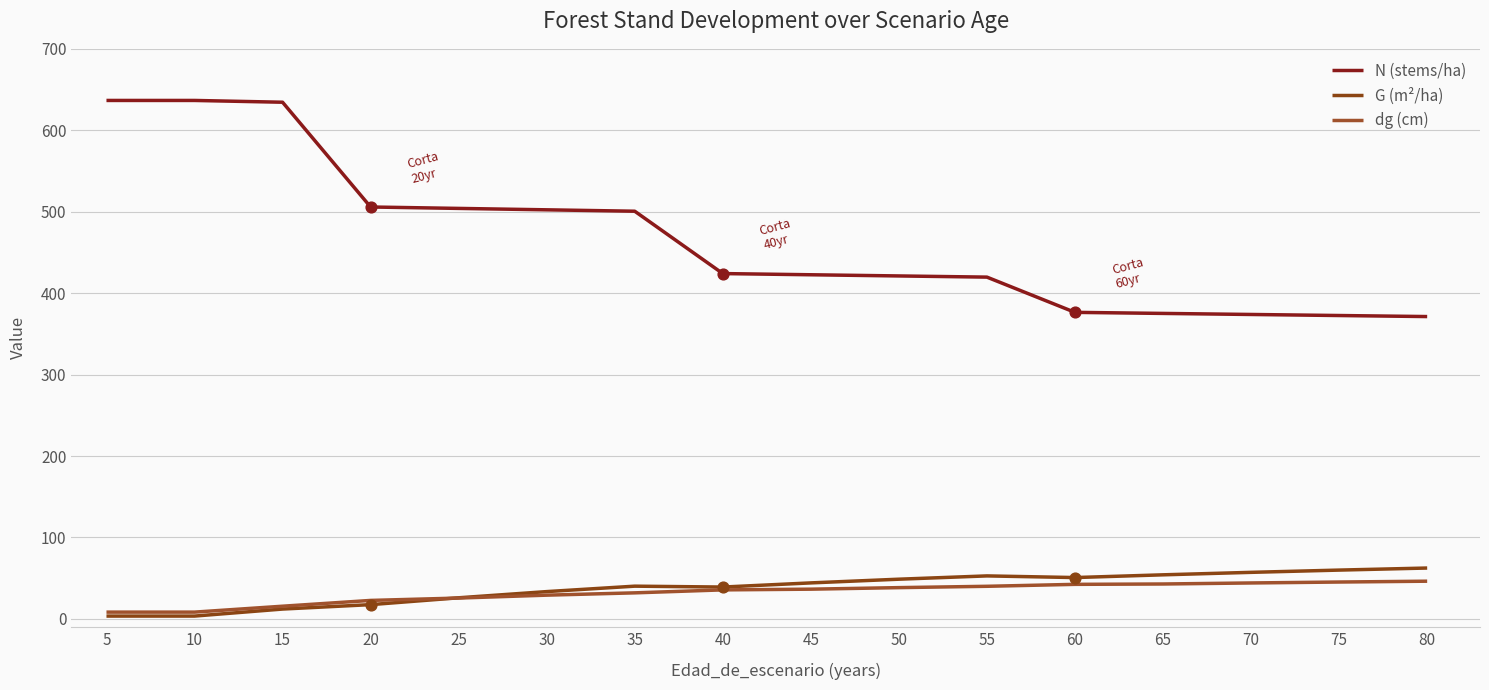

What is the total value across all series at 20?

546.0